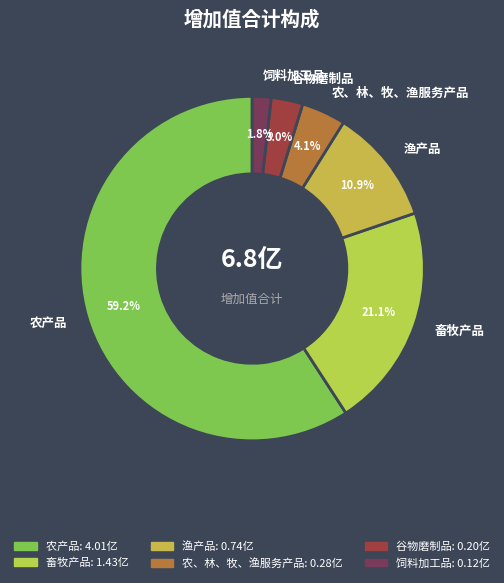

Rank the categories by value from highest to lowest.

农产品, 畜牧产品, 渔产品, 农、林、牧、渔服务产品, 谷物磨制品, 饲料加工品